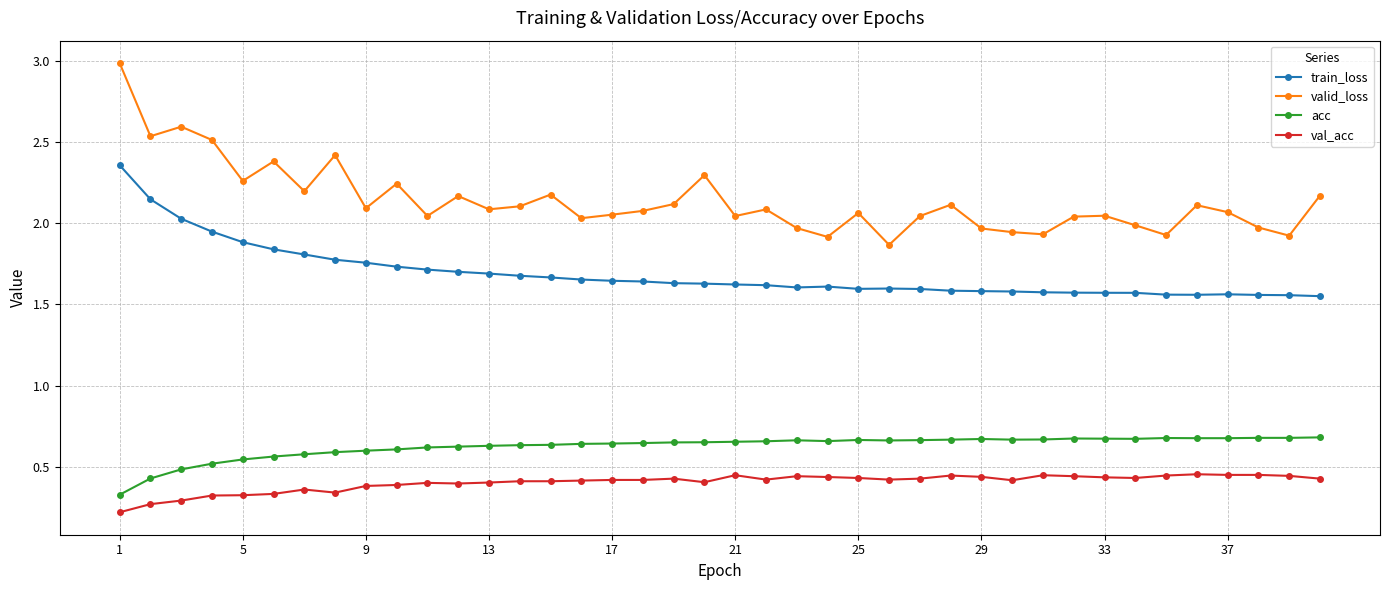

What is the maximum value shown in the chart?

3.0